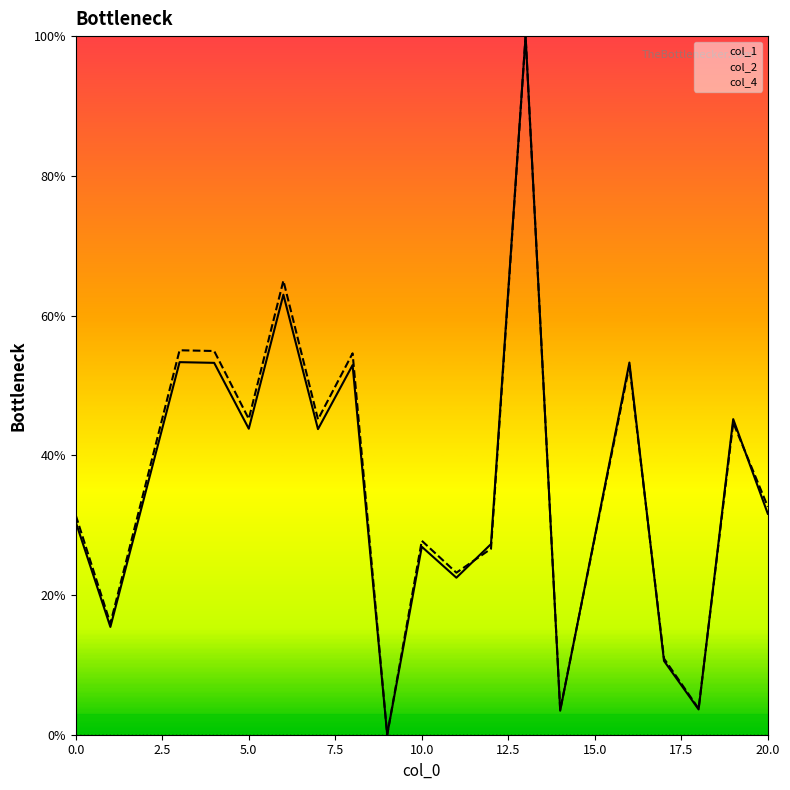

What is the spread (max minus min) of values at 5.0?

45.2